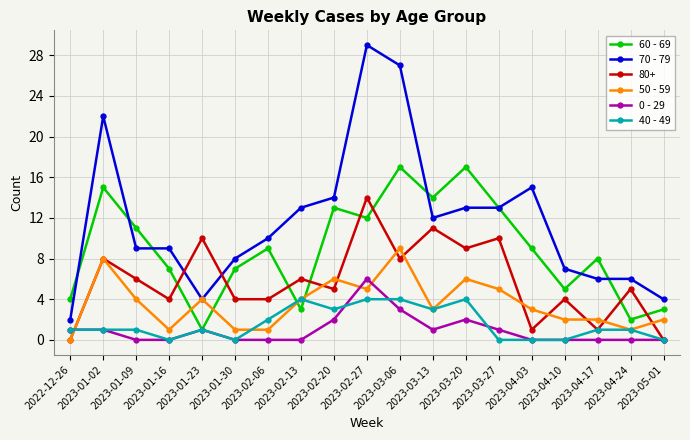

Which series has the largest total across all categories?

70 - 79